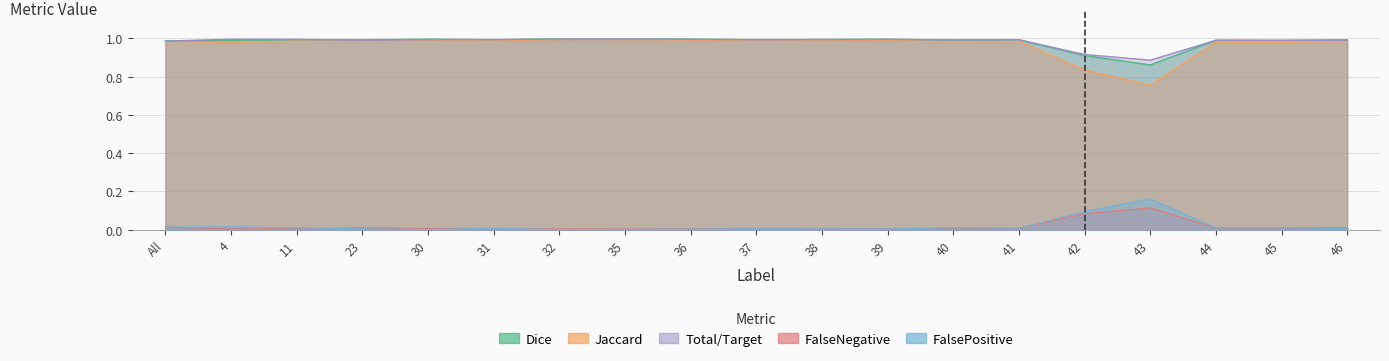

How many interior local peaks does the Dice series have?

6